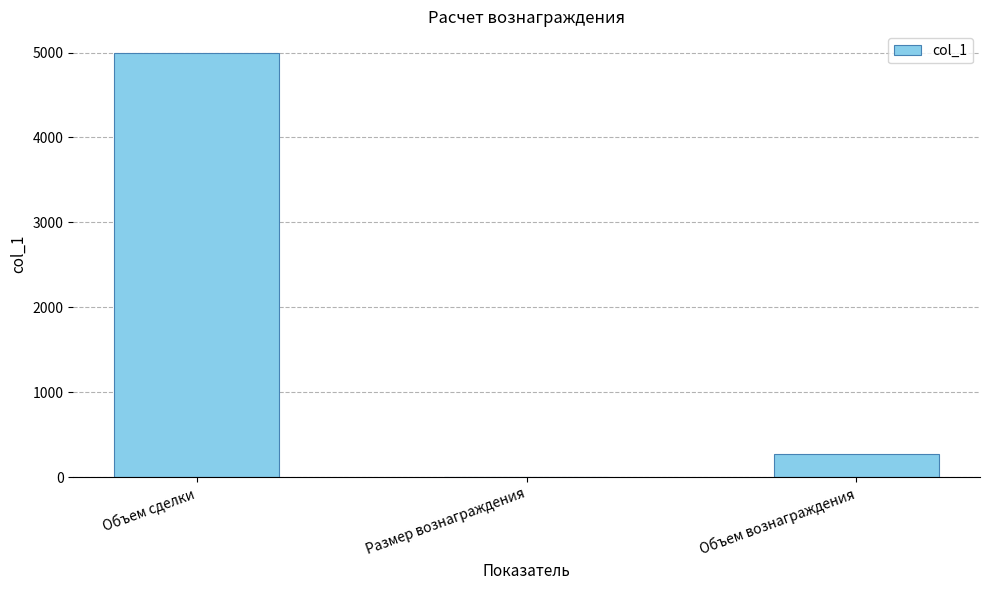

The chart shows a value of 5000.0 at Объем сделки. True or false?

True